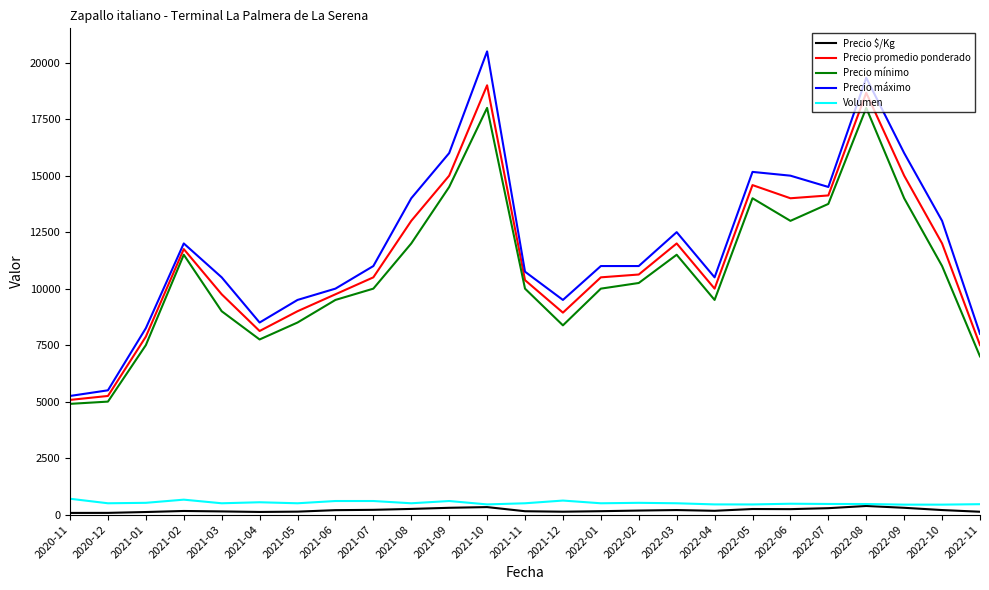

What is the total value across all series at 2021-04?

25036